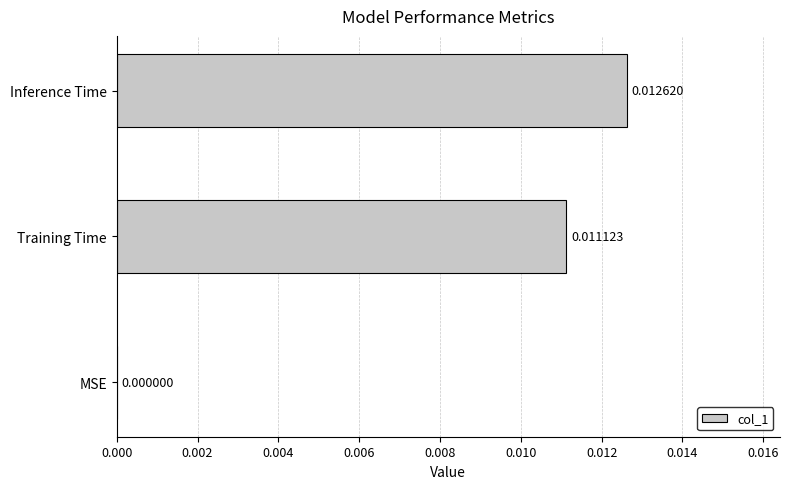

At which label is the value closest to 0?

MSE